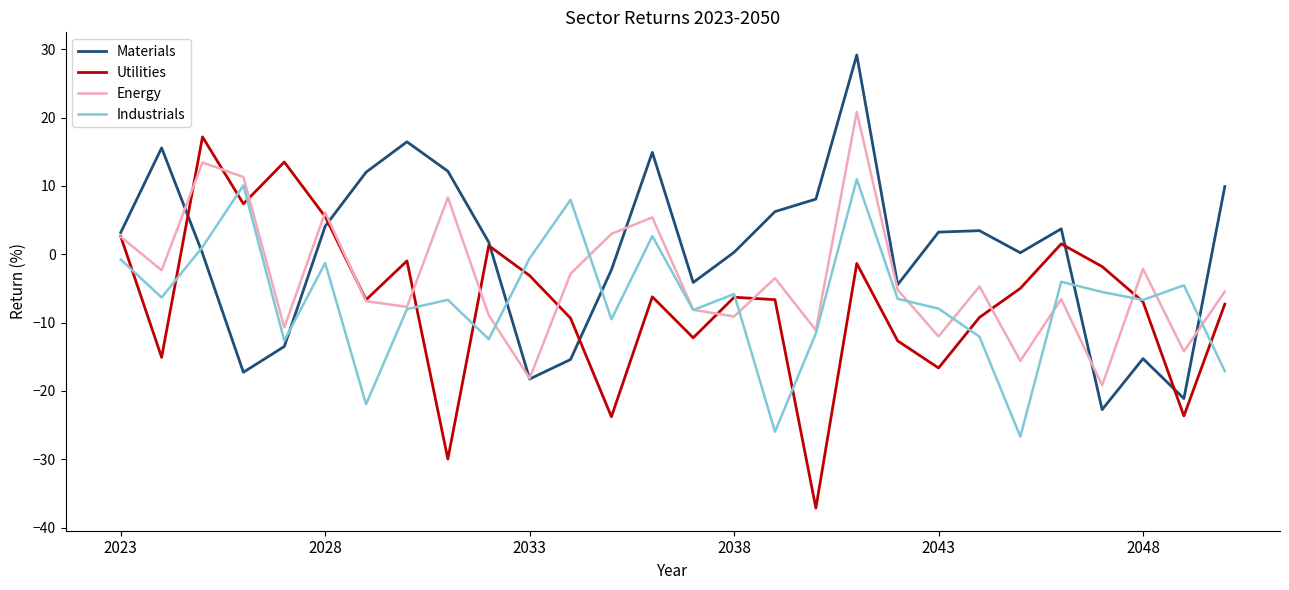

List the series in order of their peak value, highest first.

Materials, Energy, Utilities, Industrials